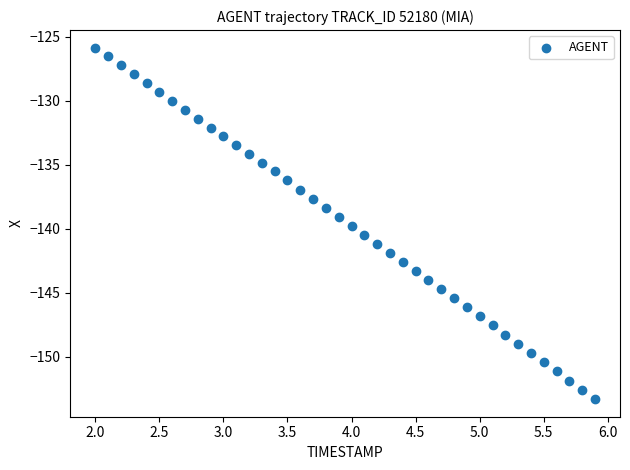

What is the range of X values (max minus min)?

3.9